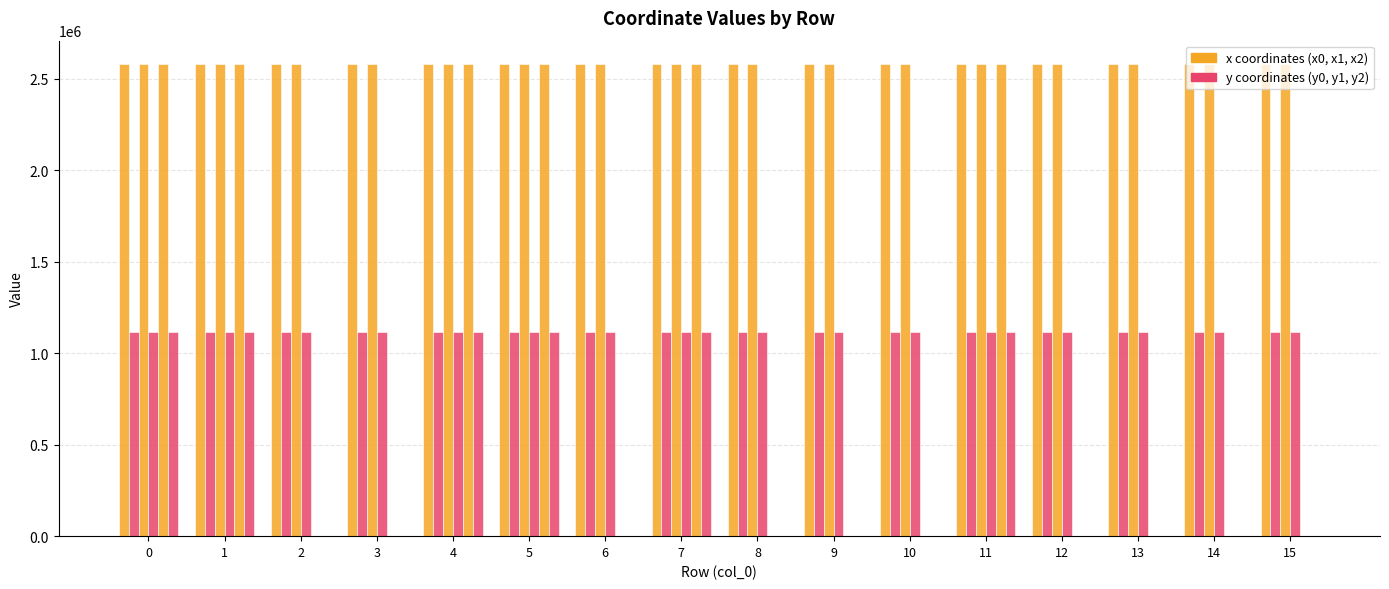

How many groups of bars are there?

16